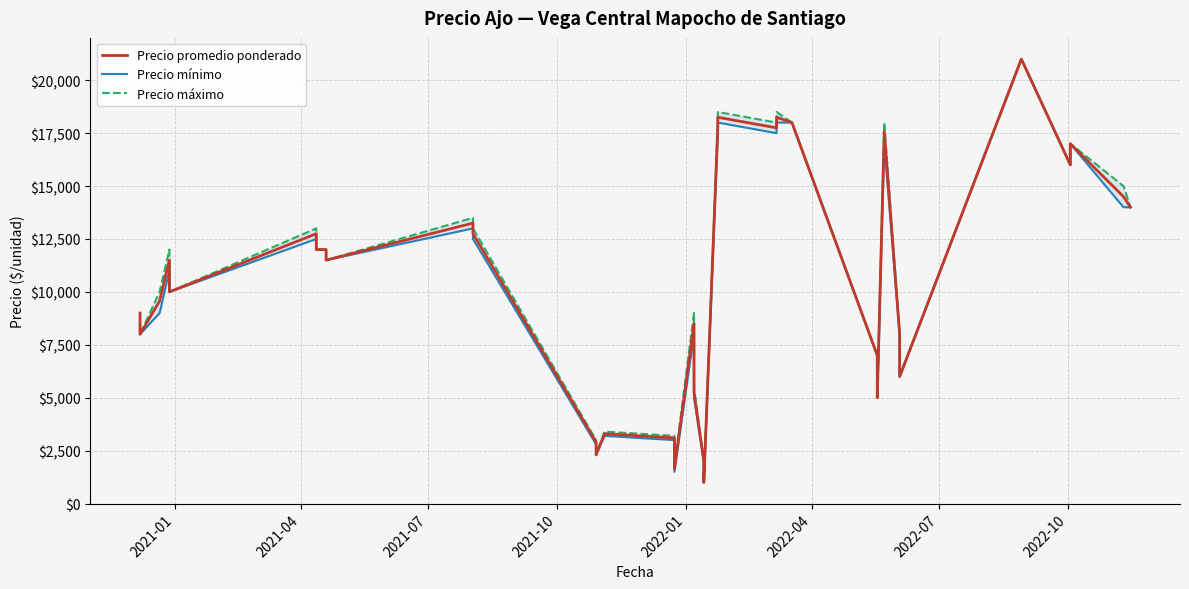

True or false: Precio mínimo and Precio máximo intersect in this chart.

False